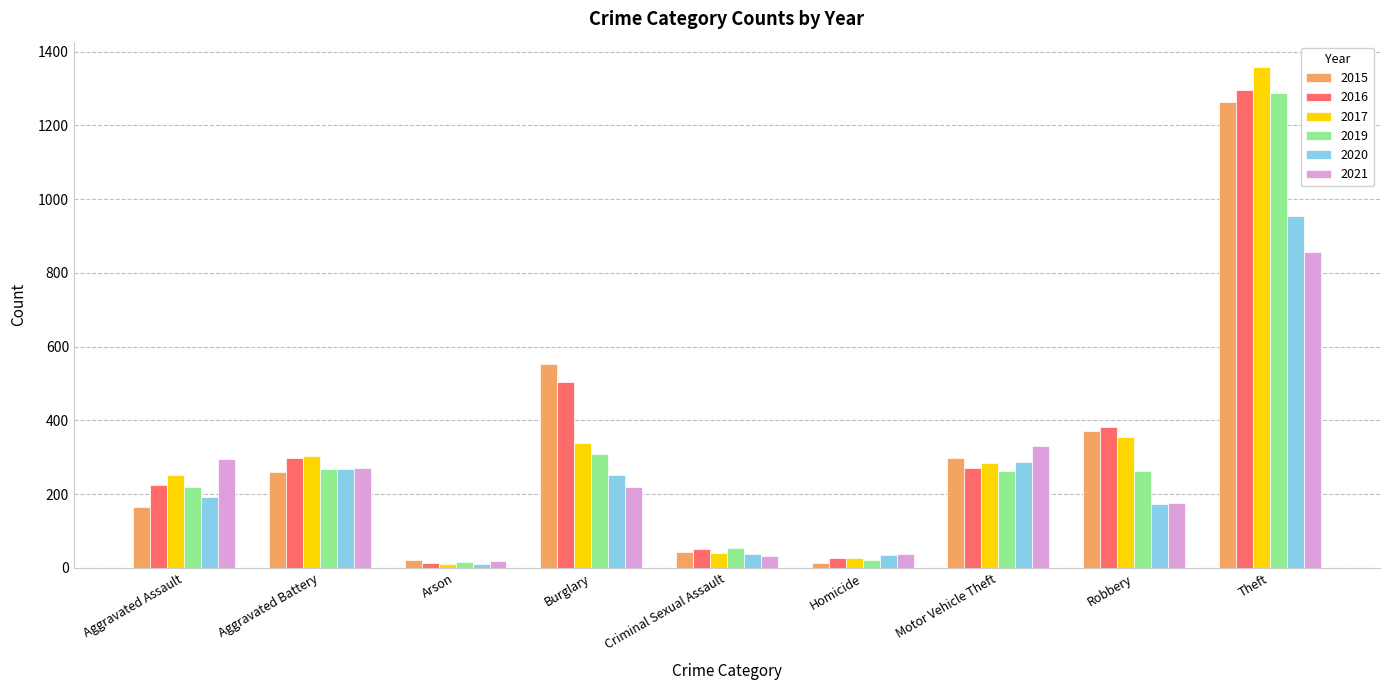

What is the difference between the maximum and second lowest values in the 2019 series?

1267